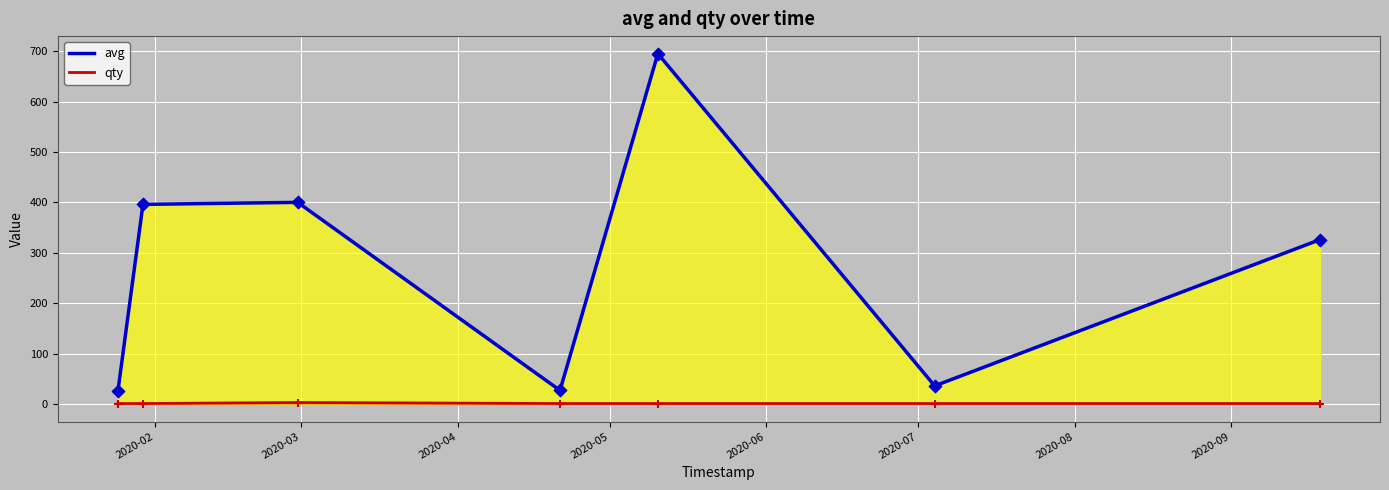

What are all the series names shown in the legend?

avg, qty